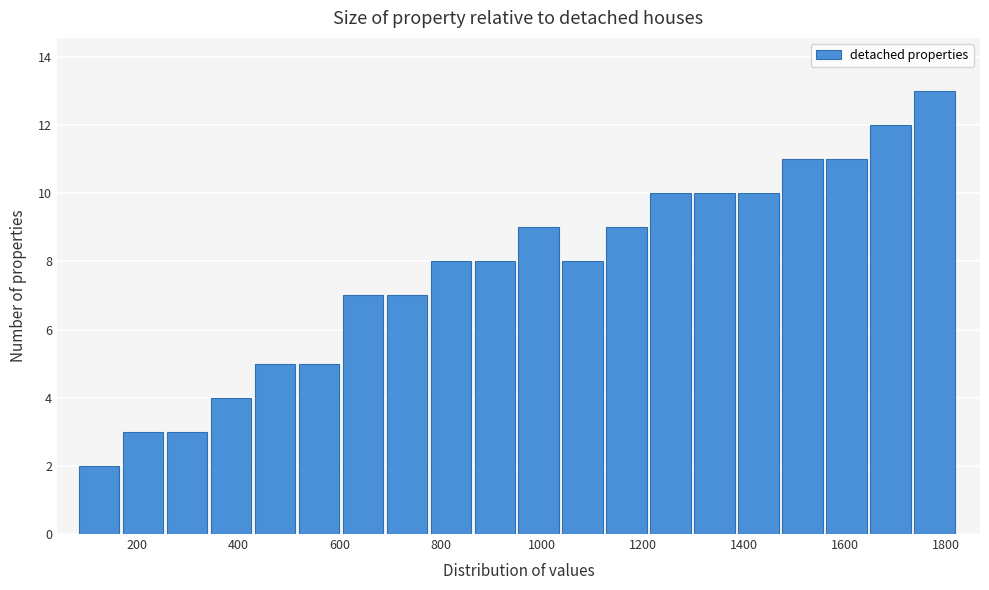

How tall is the bar that spans 1740 to 1820 on the x-axis? Neither the bar edges nor the heights are printed on the chart, so give them approximately, as read against the axes.

13